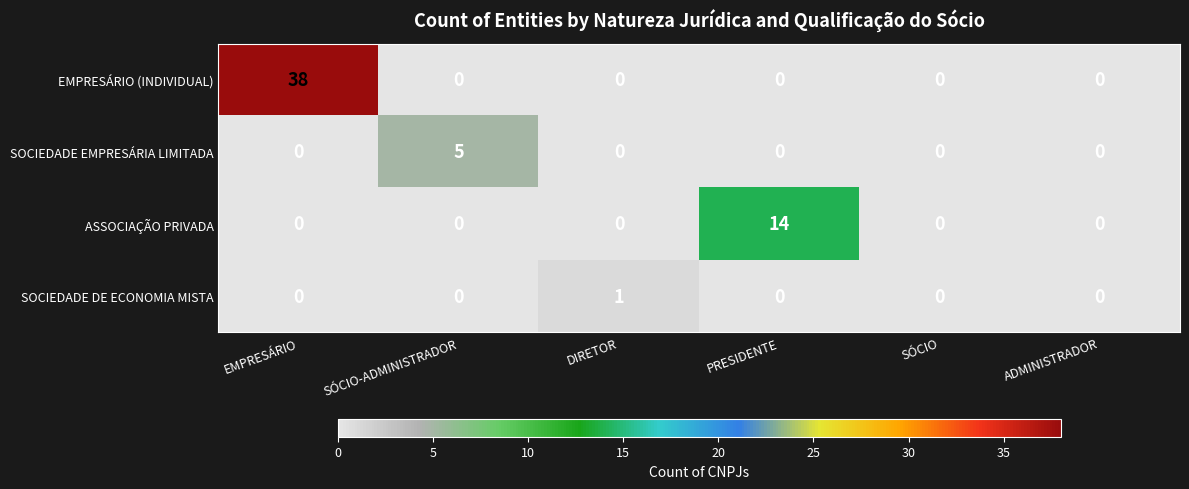

The value of ASSOCIAÇÃO PRIVADA at EMPRESÁRIO is 0. True or false?

True